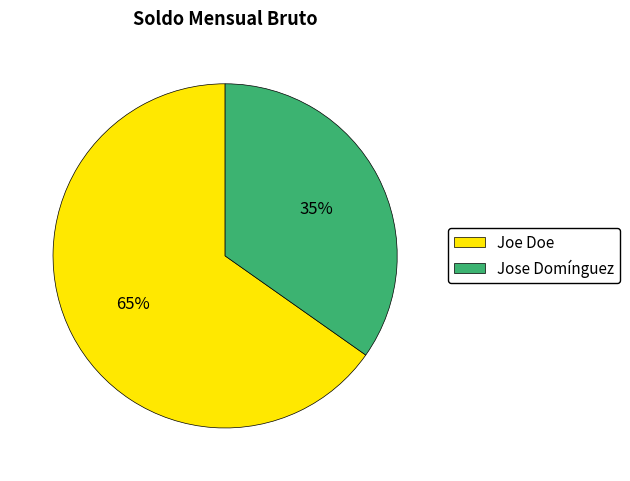

Rank the categories by value from highest to lowest.

Joe Doe, Jose Domínguez